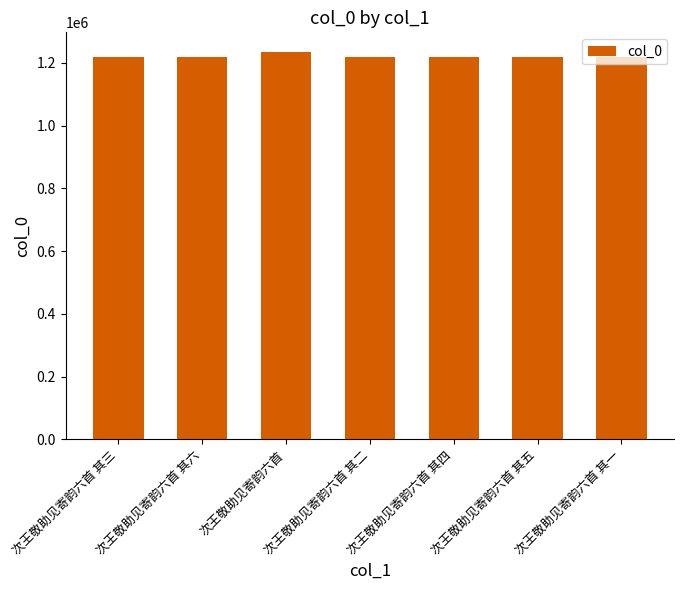

Is it true that the value at 次王敬助见寄韵六首 其六 is 1218495?

True